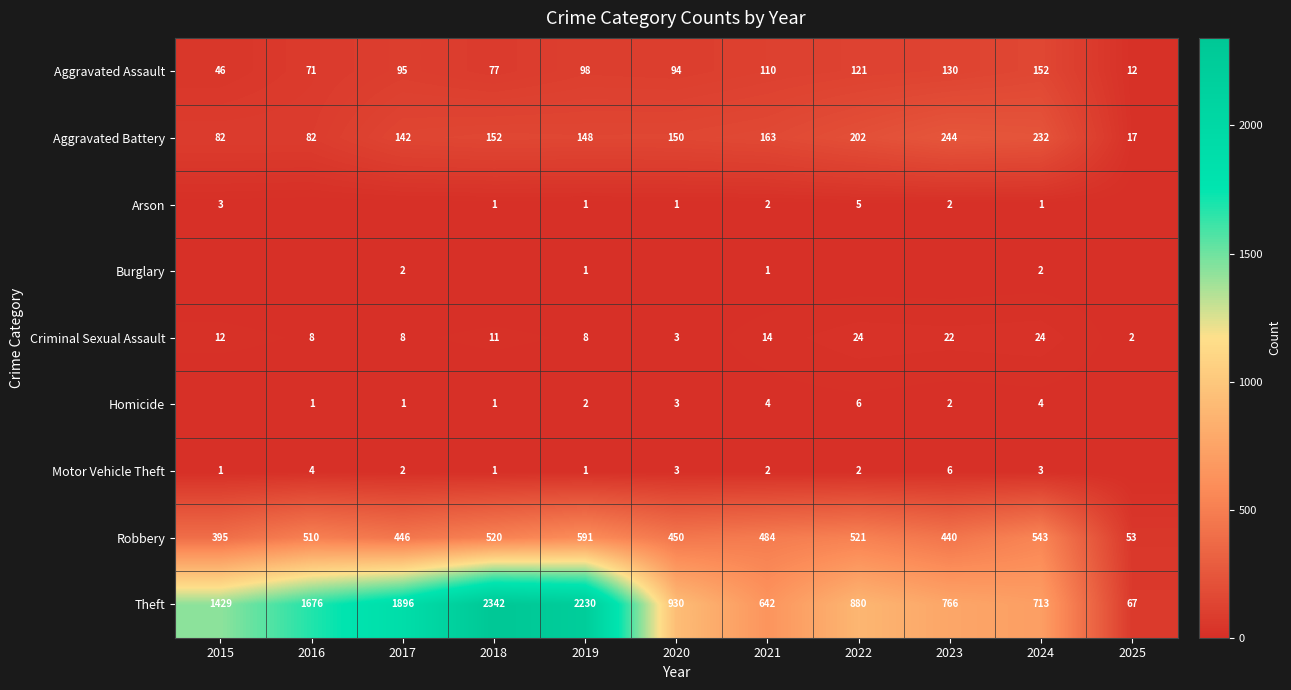

At which label is Theft closest to 1204?

2015